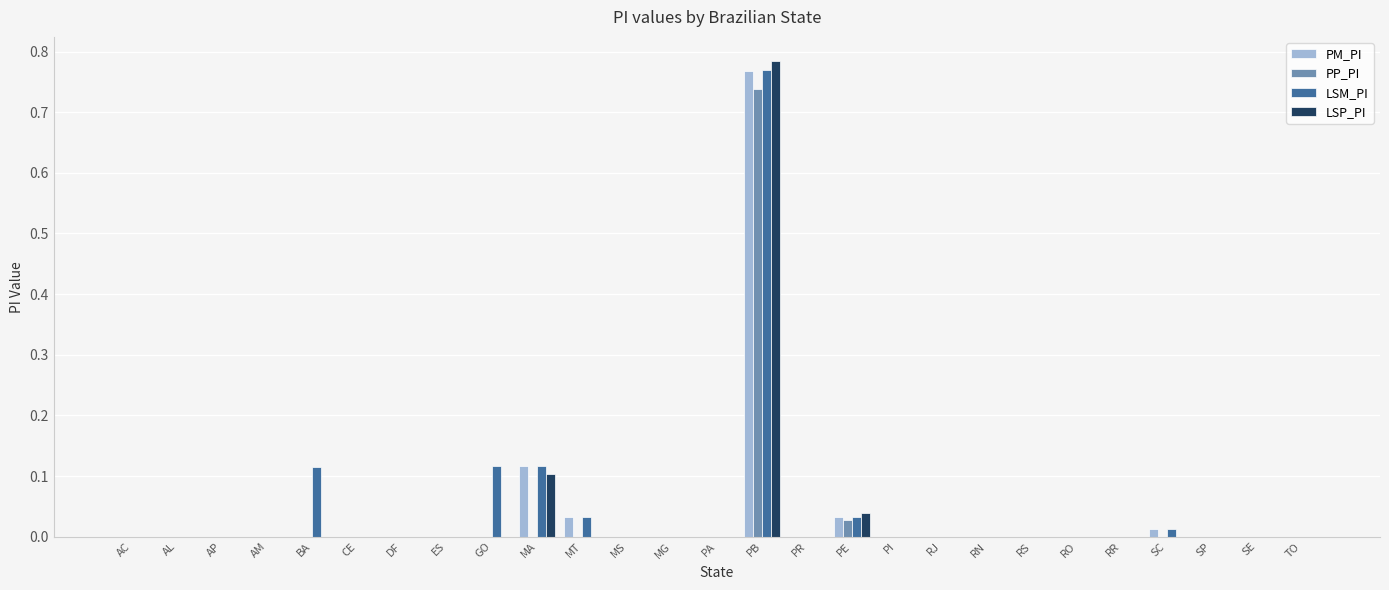

What is the sum of all PM_PI values?

1.0